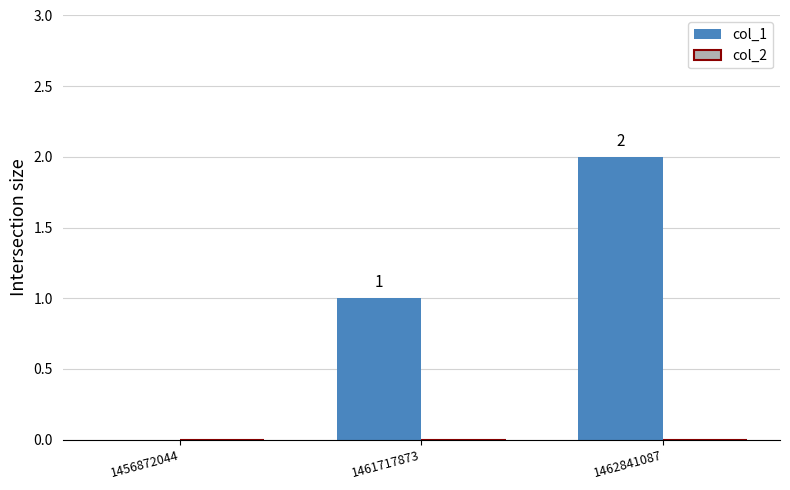

True or false: the data shows 3 at 1462841087.

False